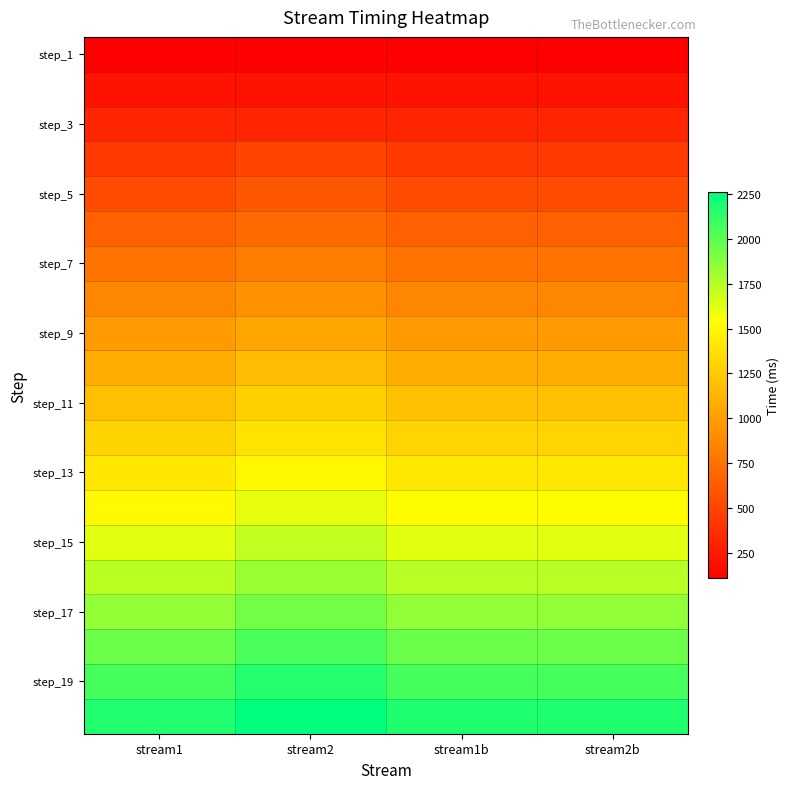

Which series has the largest range (max minus min)?

step_15